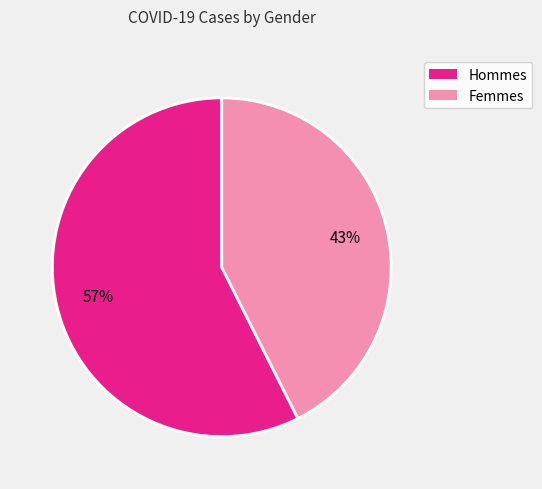

Is there a majority slice in this chart?

Yes